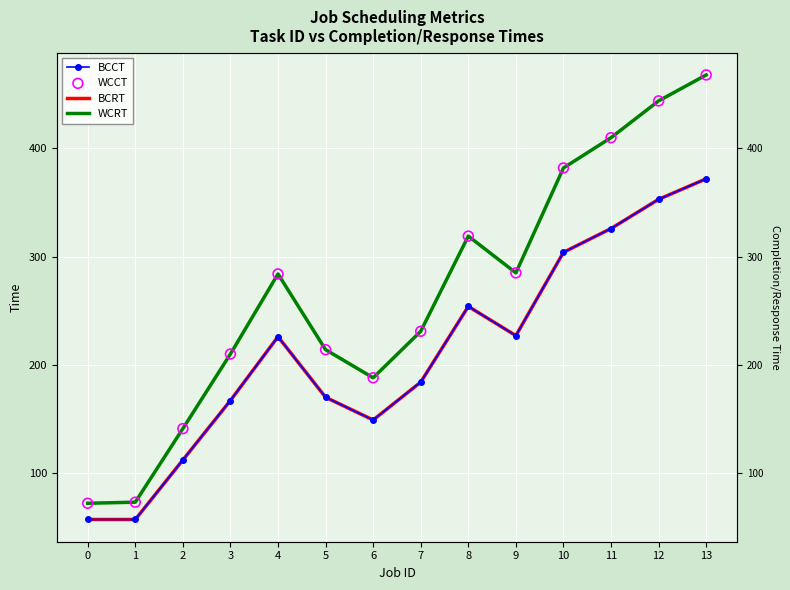

Which series reaches the minimum Y coordinate?

BCCT